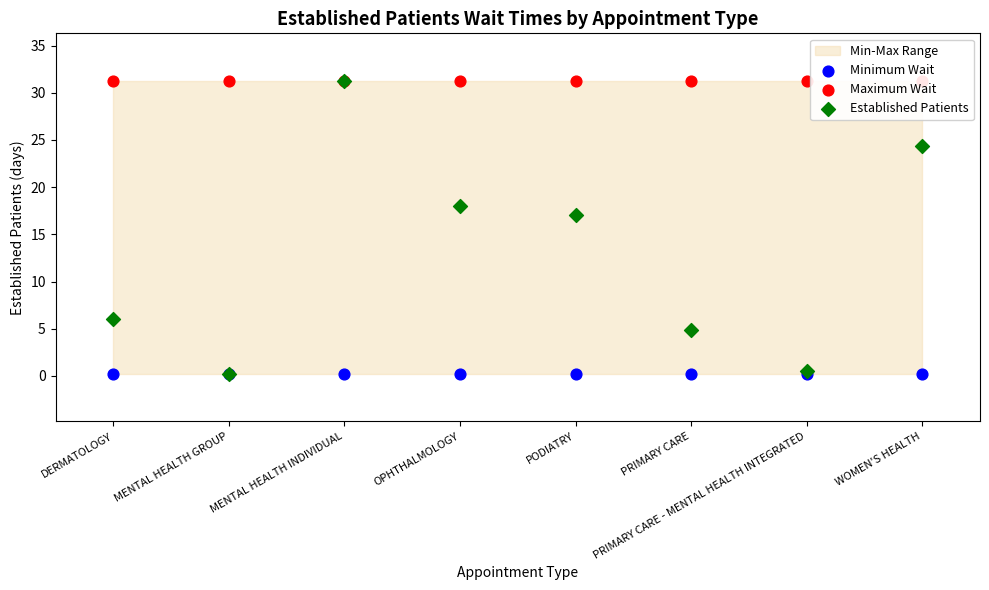

Which series reaches the maximum Y coordinate?

Maximum Wait